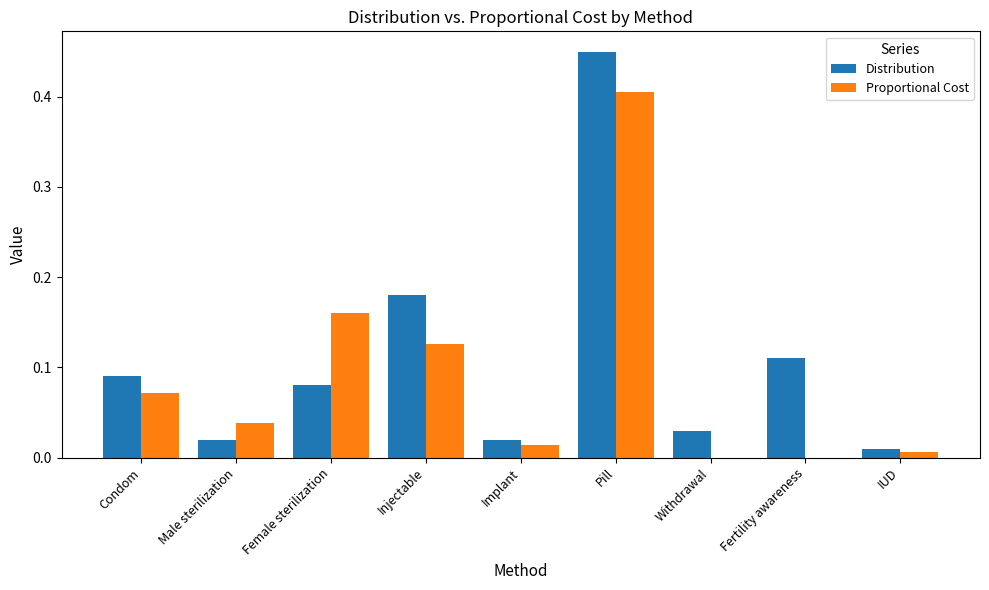

How many groups of bars are there?

9